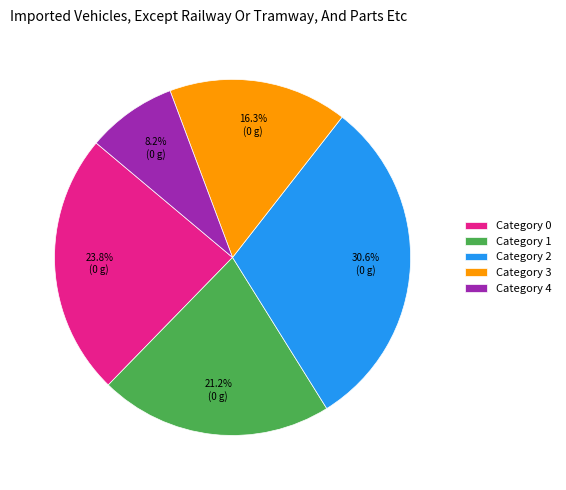

Rank the categories by value from lowest to highest.

Category 4, Category 3, Category 1, Category 0, Category 2